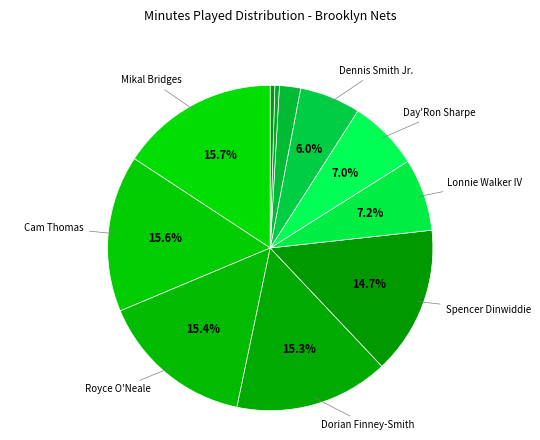

Count the number of slices in the pie.

11